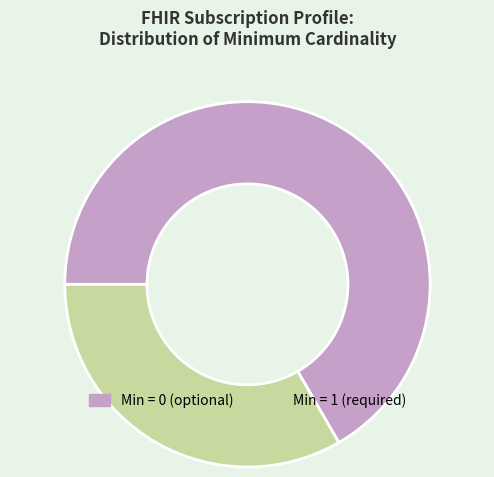

Does any single category account for the majority?

Yes